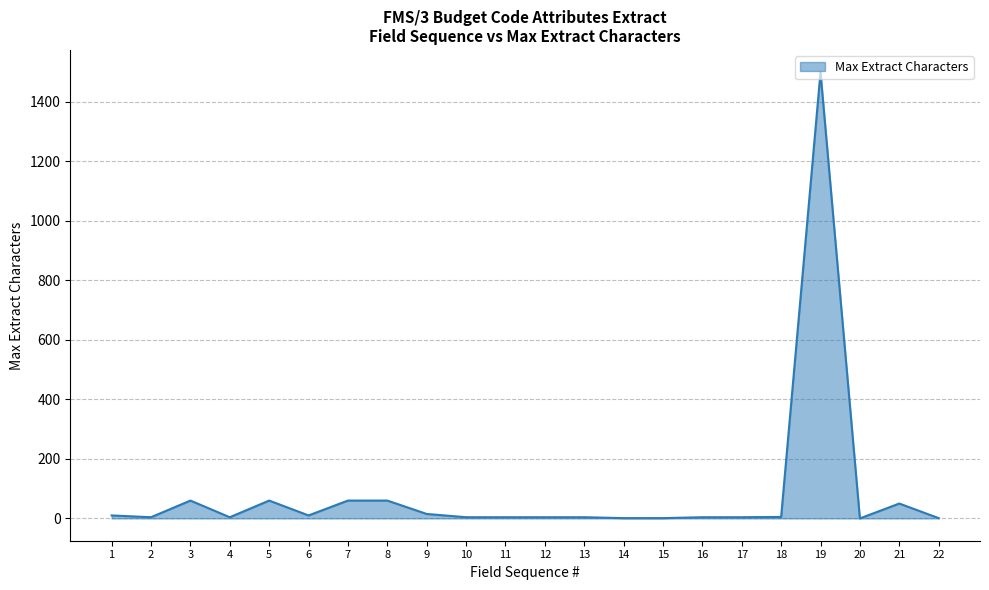

What is the greatest value displayed?

1500